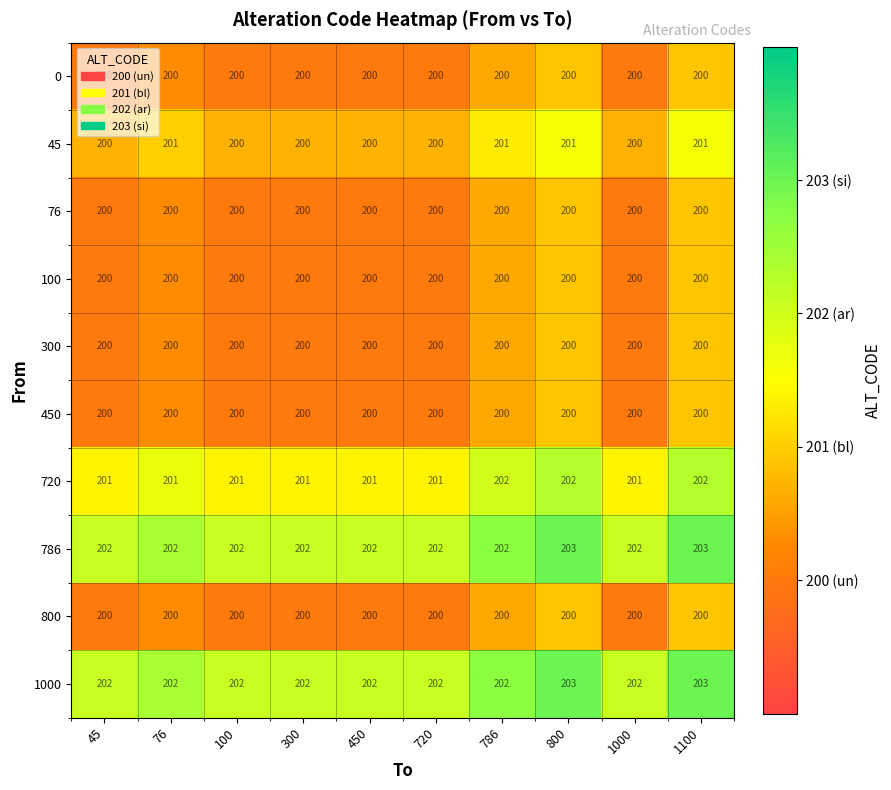

What value does the 800 series have at 1100?

200